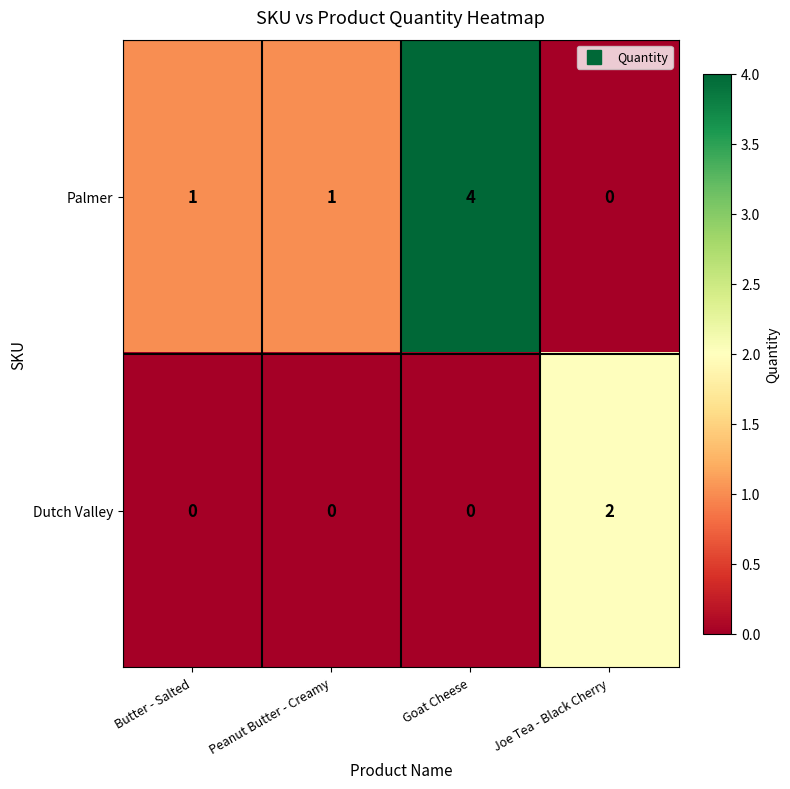

What is the sum of all Palmer values?

6